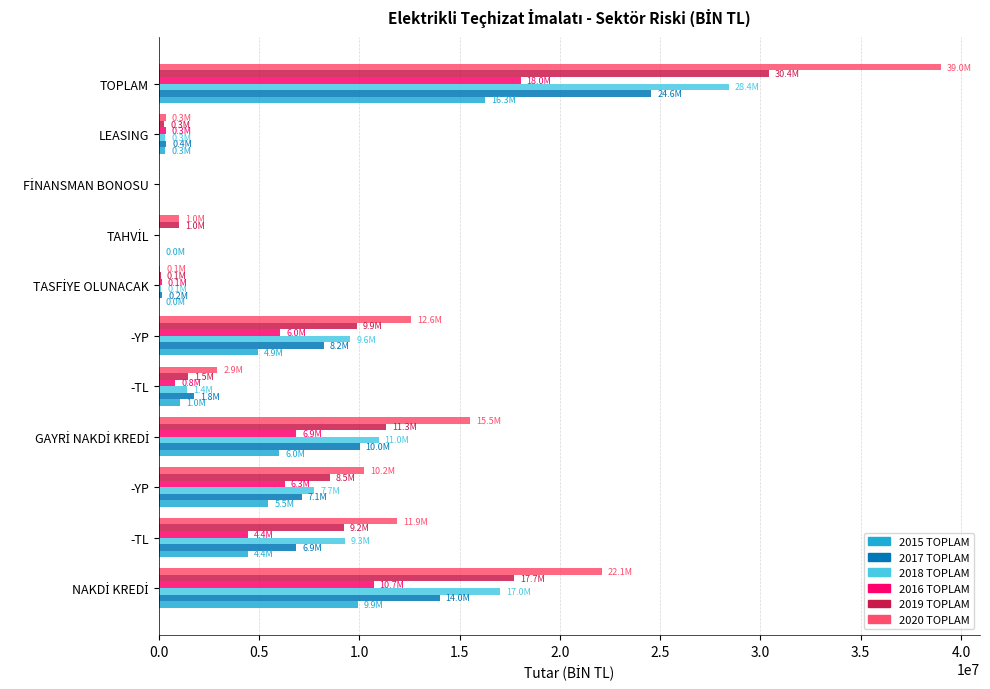

Which series has the largest total across all categories?

2020 TOPLAM